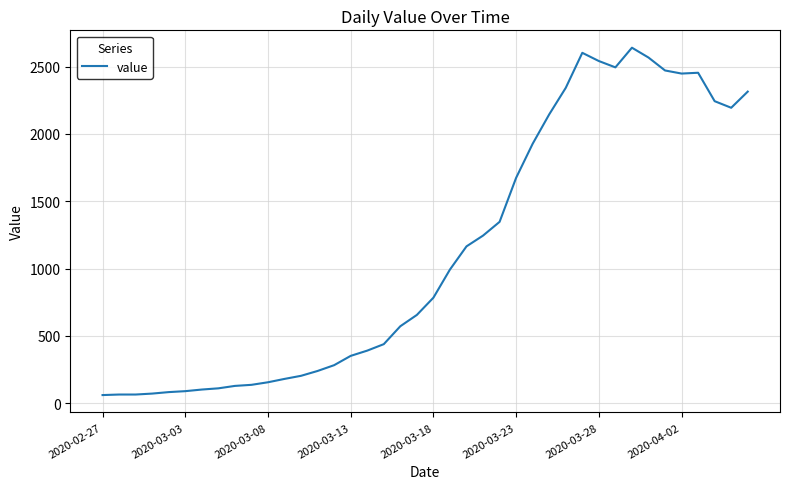

What is the smallest value displayed?

61